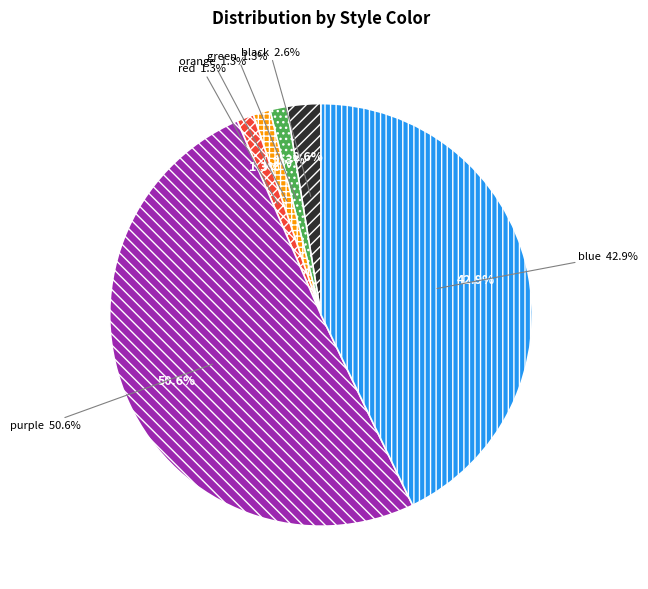

True or false: blue accounts for 43% of the total.

True